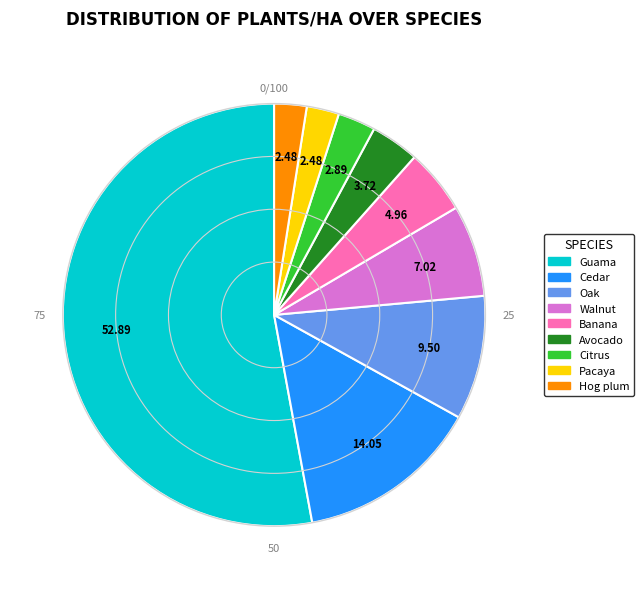

Count the number of slices in the pie.

9